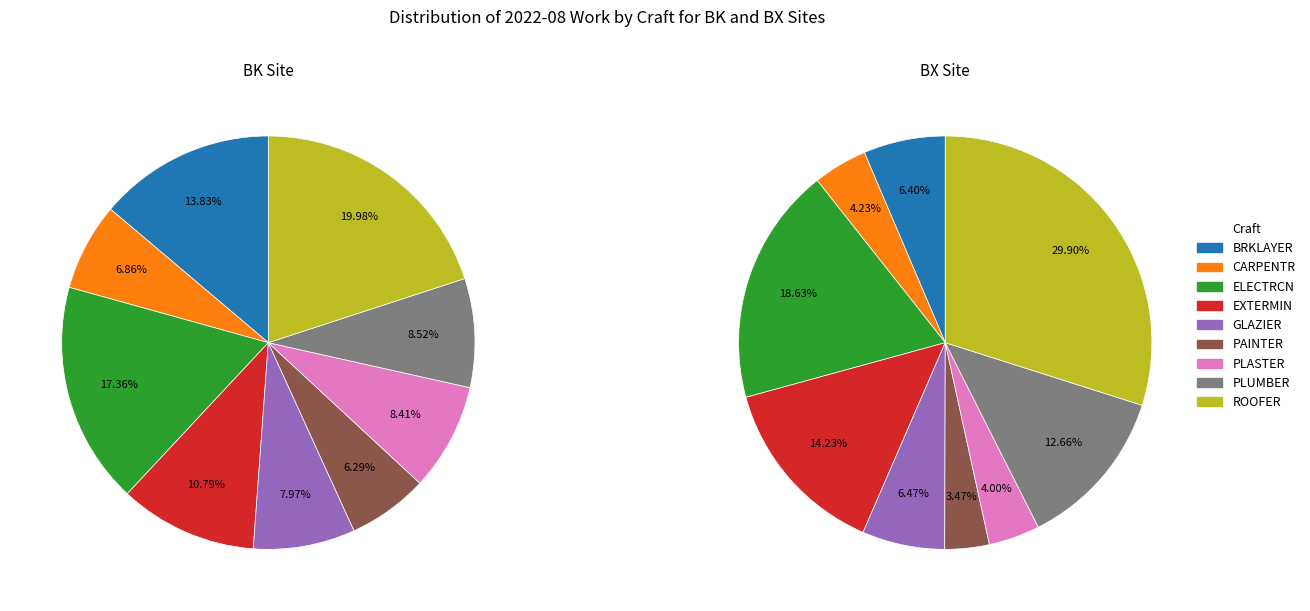

How many segments does this pie chart have?

9